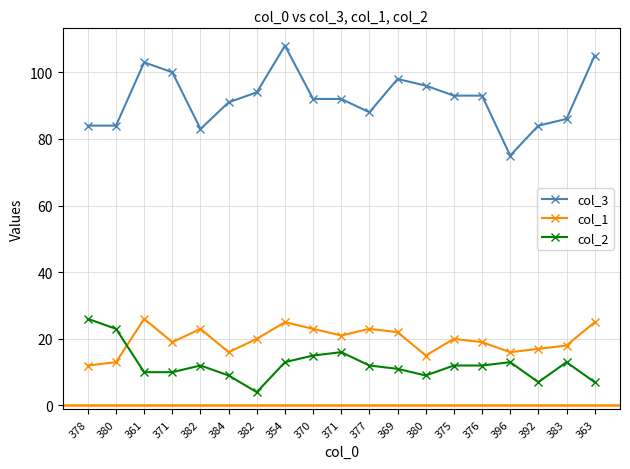

How many interior local peaks does the col_2 series have?

4